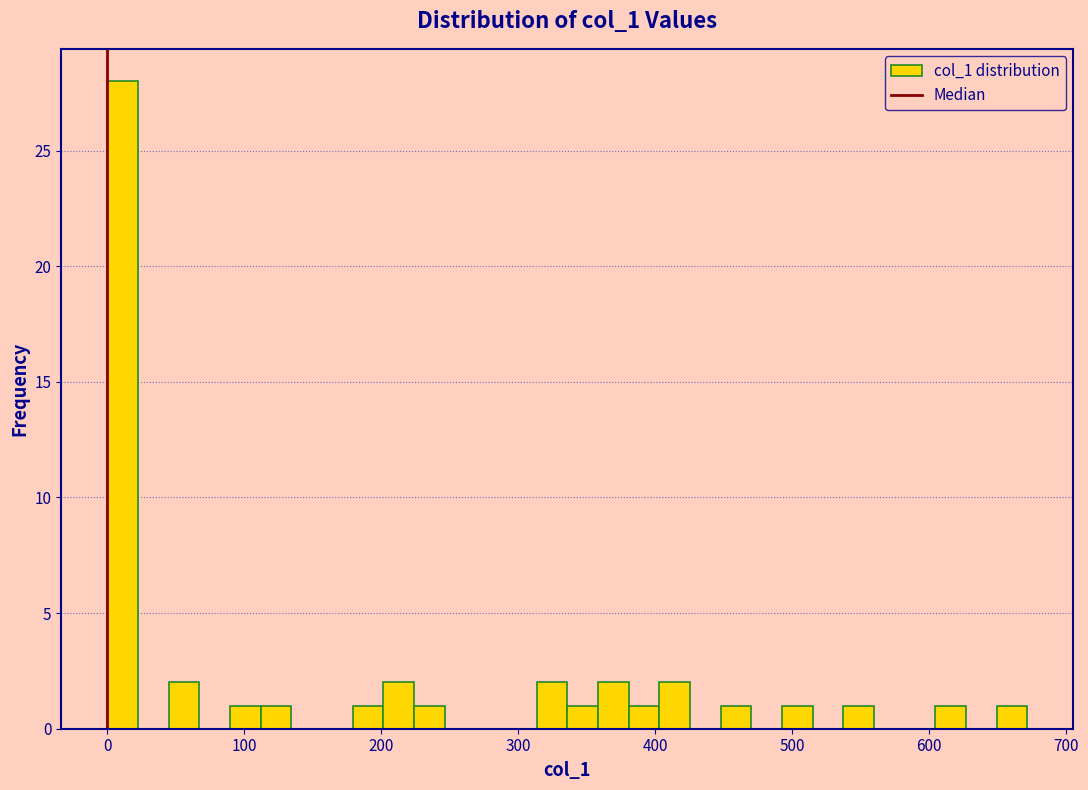

Read against the x-axis, roughly where is the centre of the tallest bar?

10